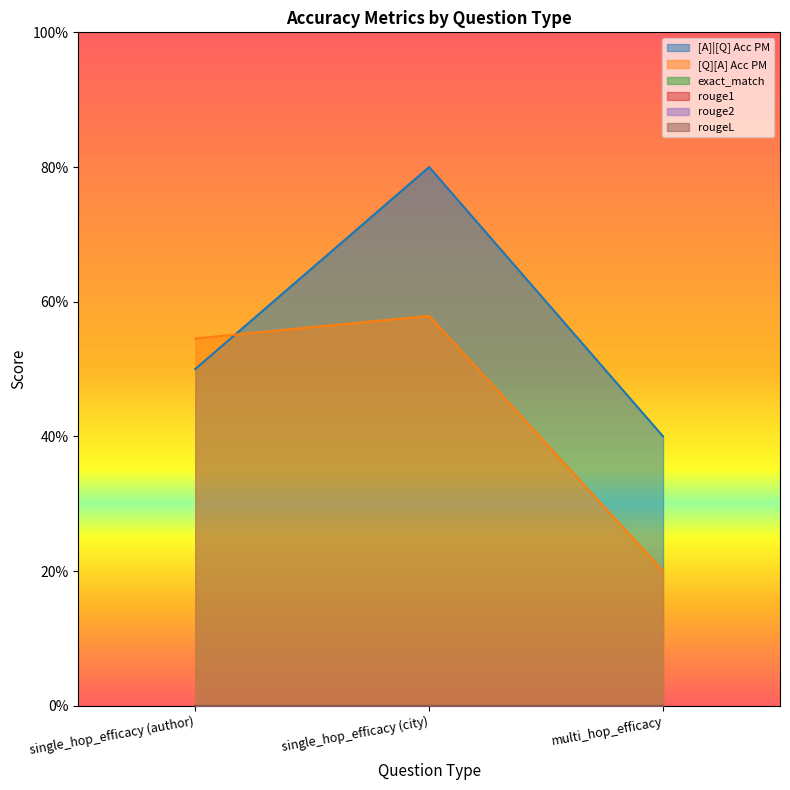

True or false: [Q][A] Acc PM has a value of 0.2 at multi_hop_efficacy.

True